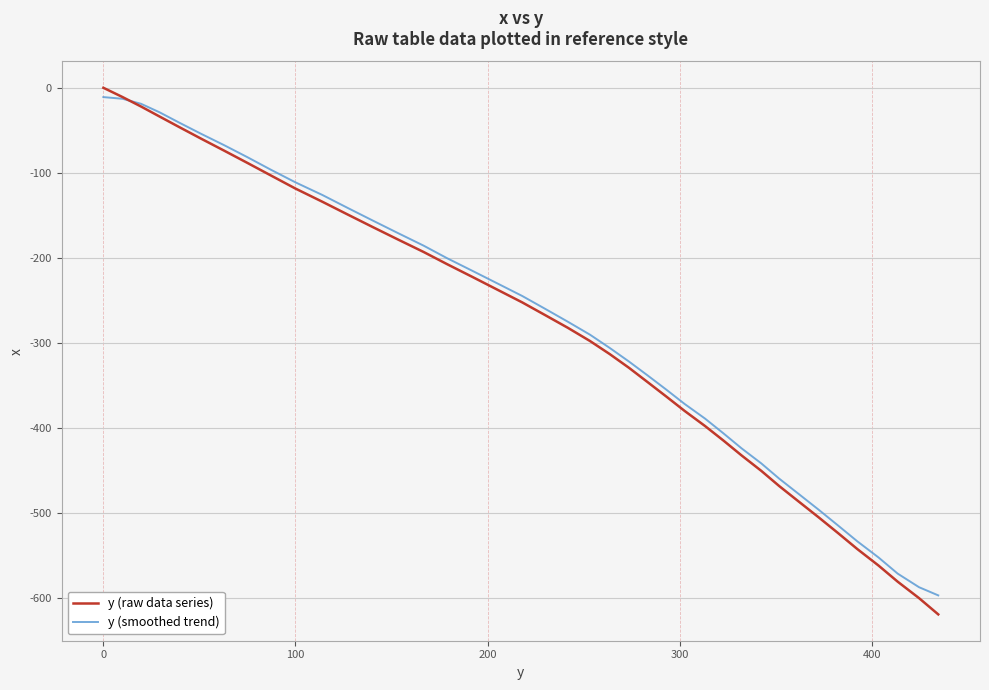

What is the minimum value shown in the chart?

-618.7